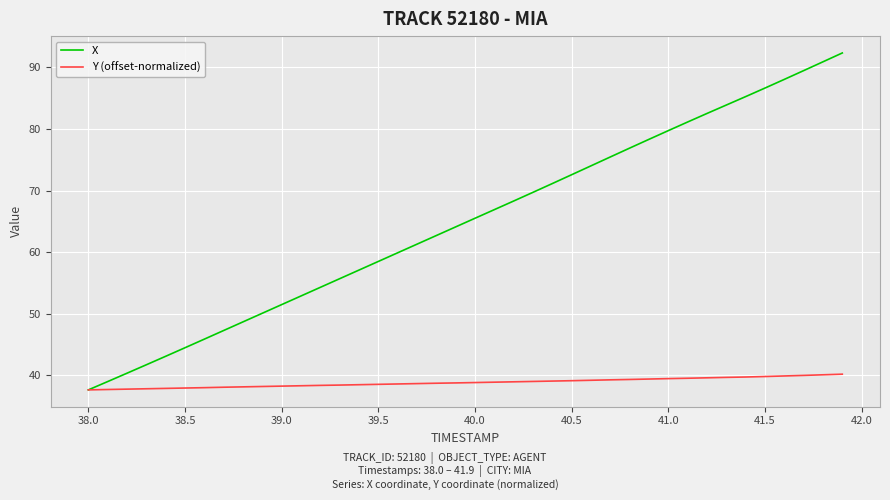

What is the greatest value displayed?

92.4